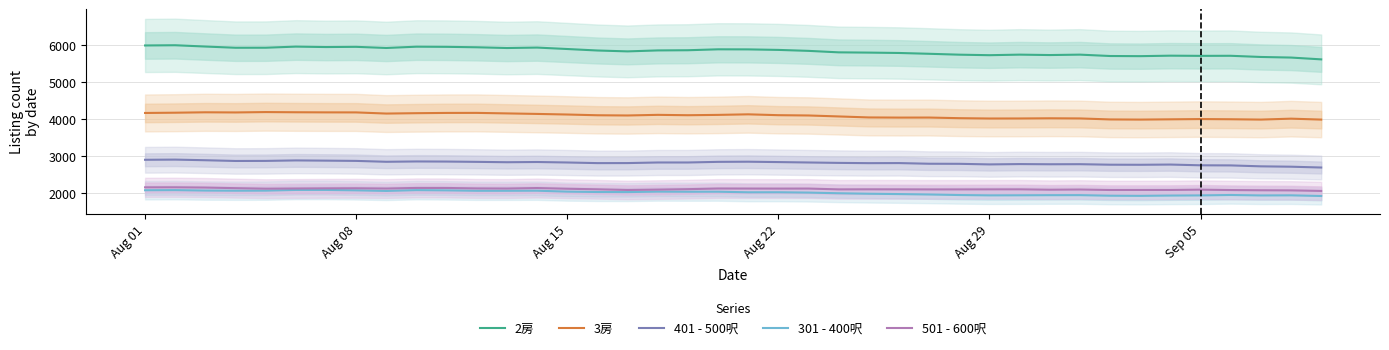

What is the highest value of the 301 - 400呎 series?

2083